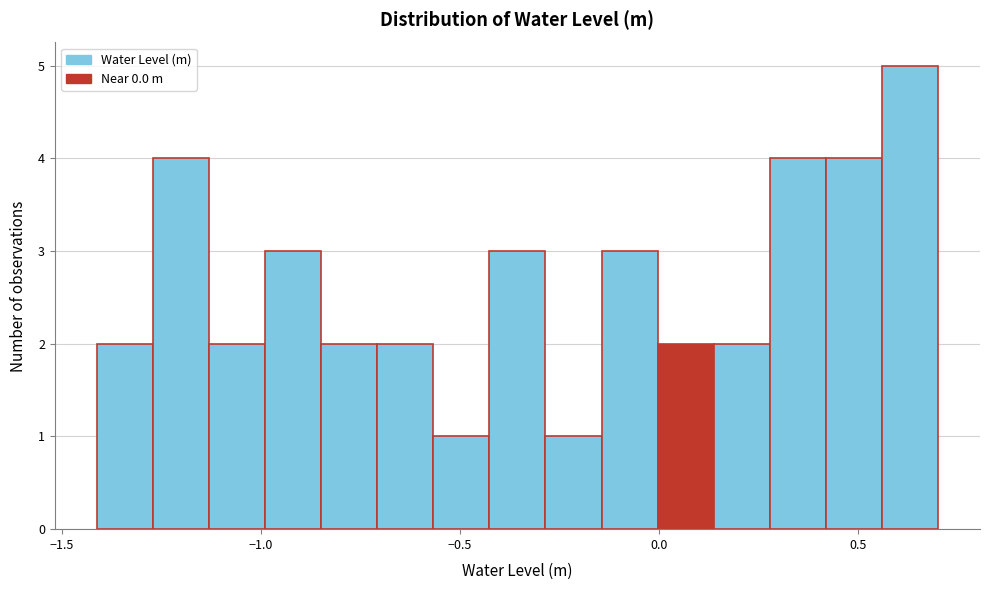

Around what value on the x-axis is the tallest bar? Give the approximate position of its centre, as read against the axis.

0.65